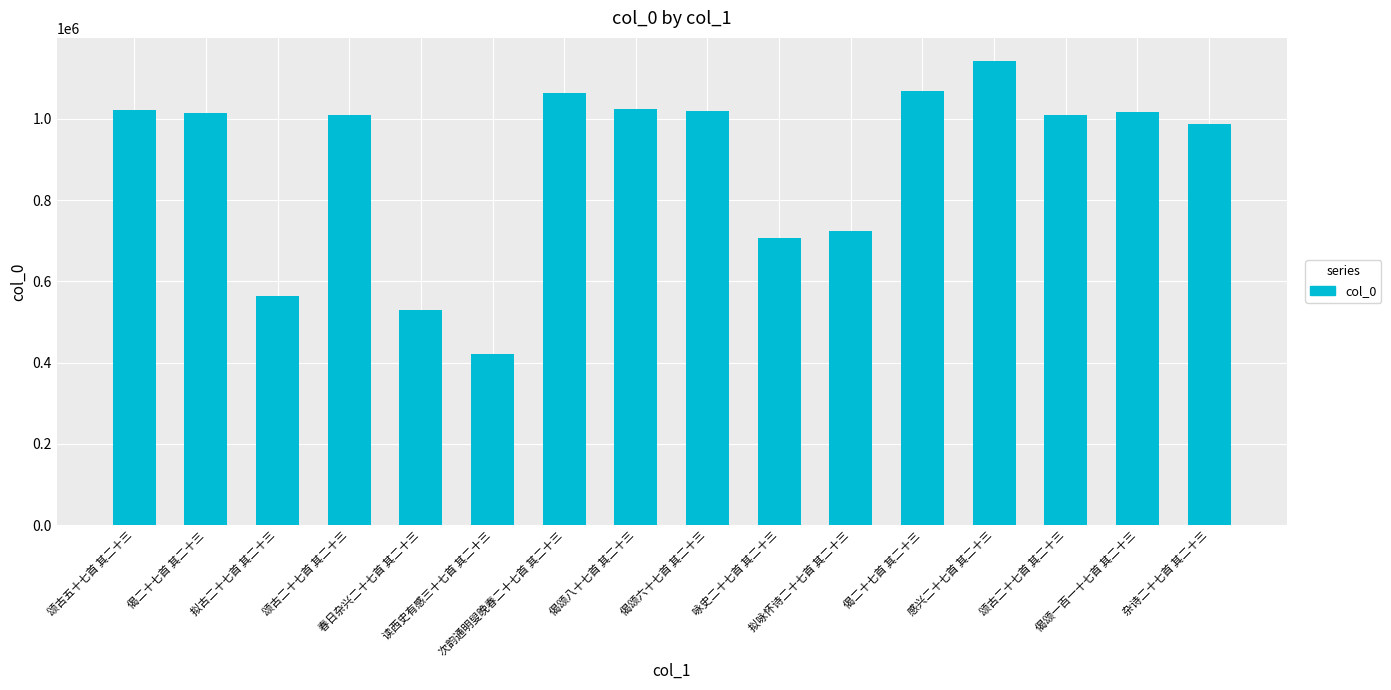

True or false: the data shows 1840136 at 颂古五十七首 其二十三.

False